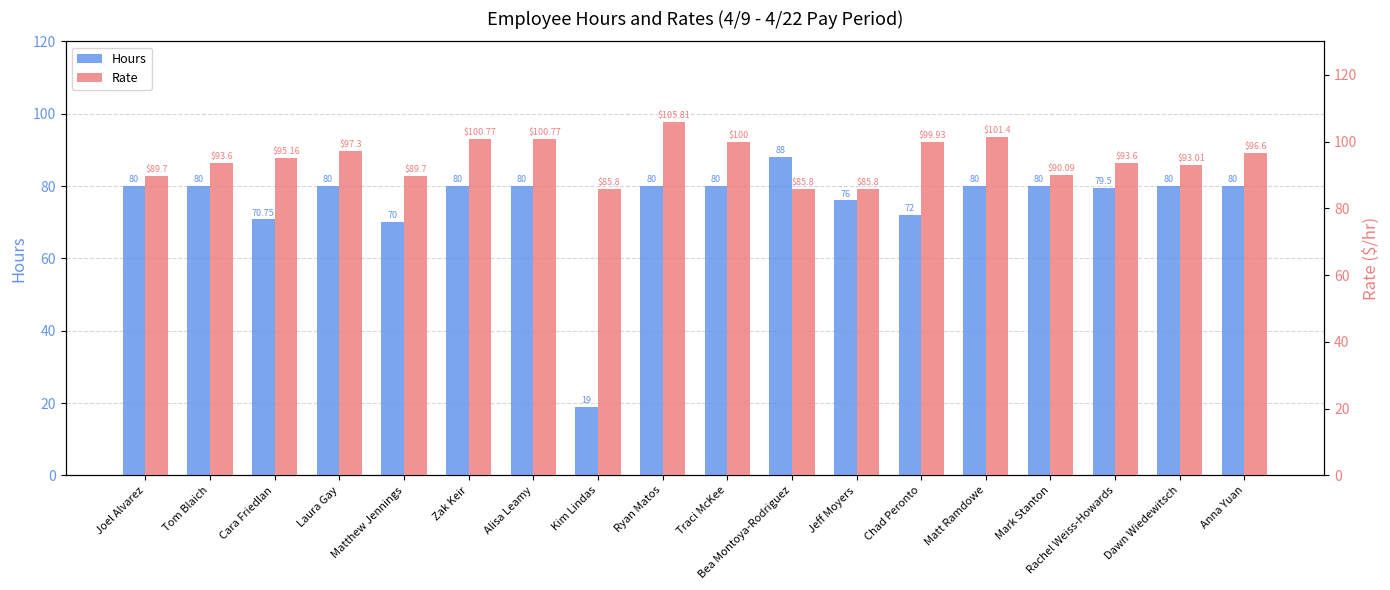

The value of Hours at Chad Peronto is 108.7. True or false?

False